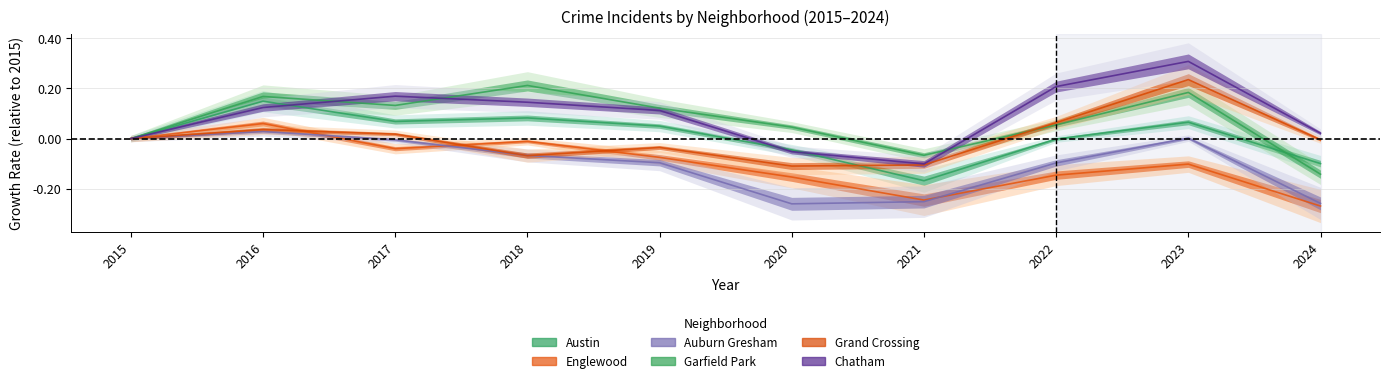

At how many categories does at least one series exceed 0?

8